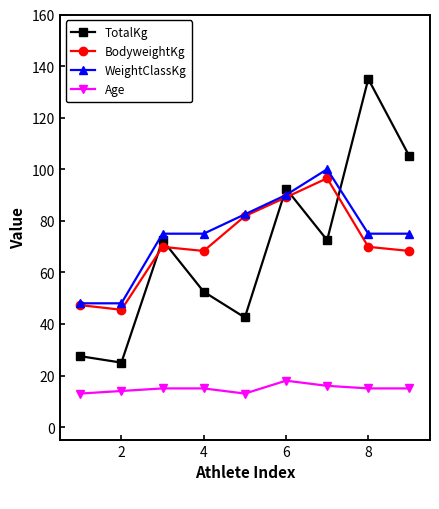

What is the maximum value shown in the chart?

135.0